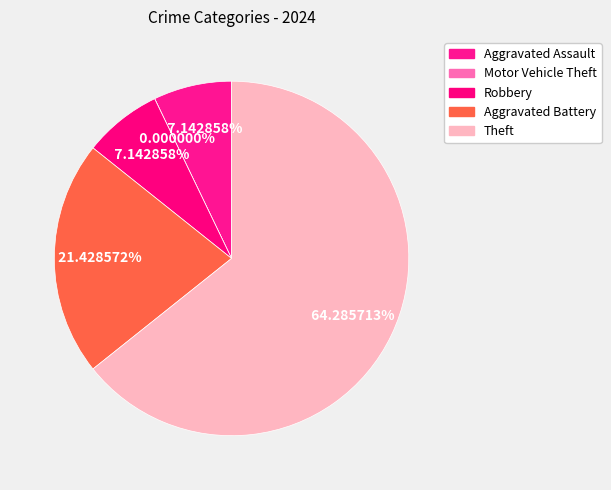

What percentage is the Theft slice, to the nearest percent?

64%